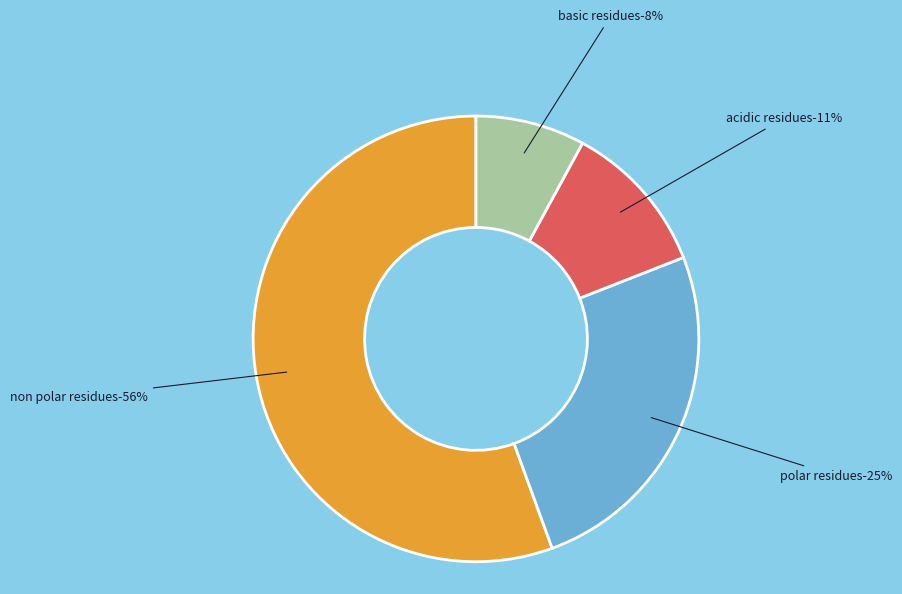

To the nearest percent, what is the average slice percentage?

25%